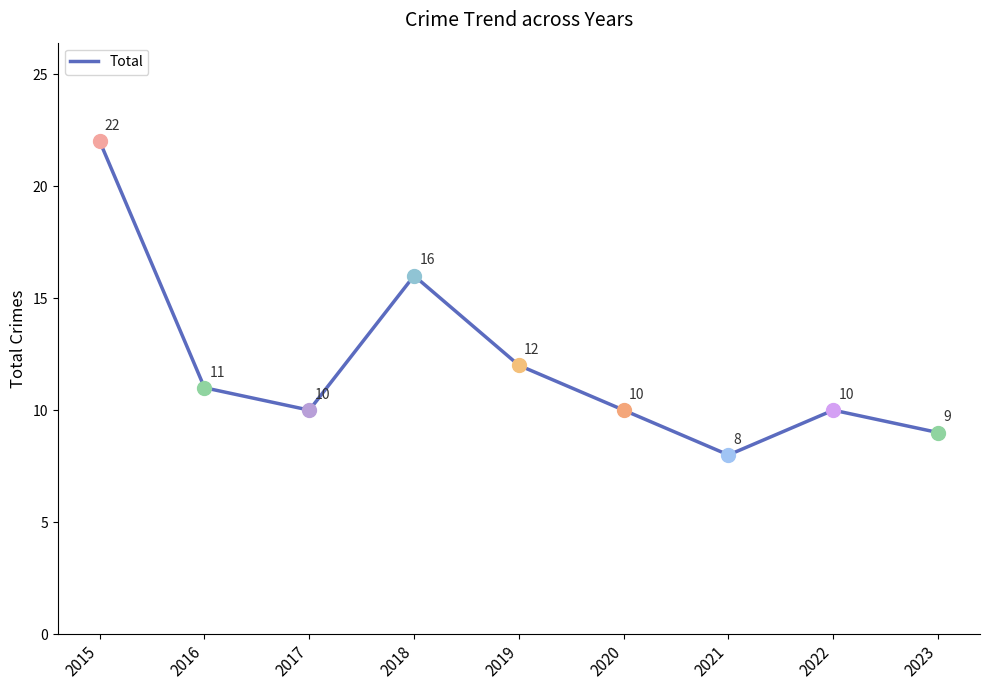

Approximately how many times larger is the value at 2020 compared to 2022?

1.0